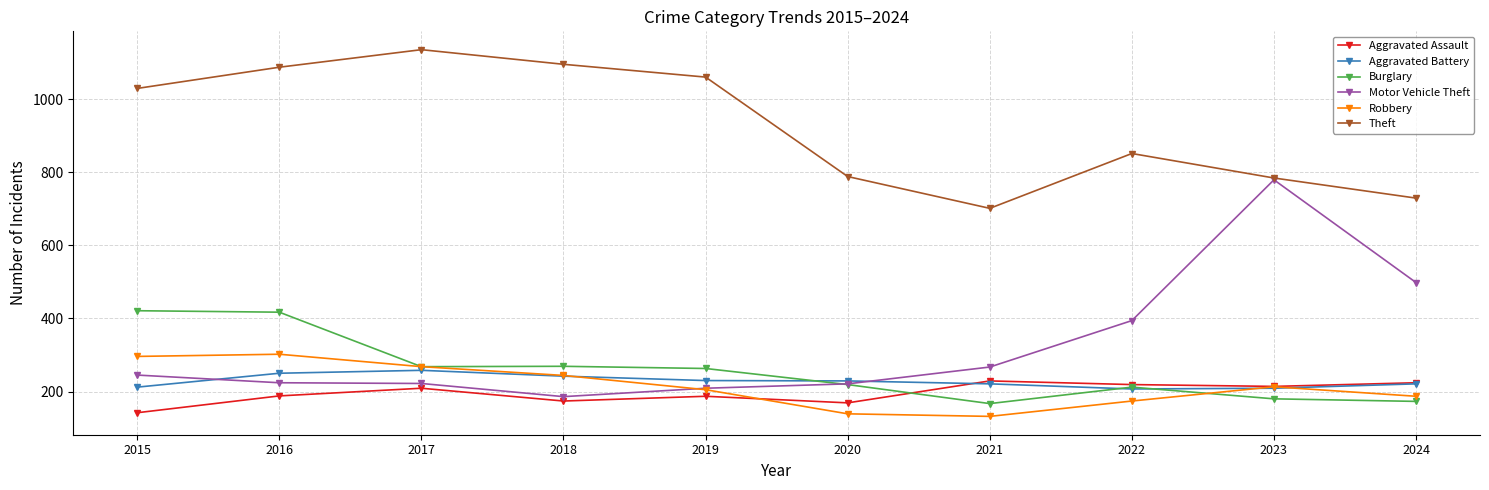

At which label does Theft reach its peak?

2017